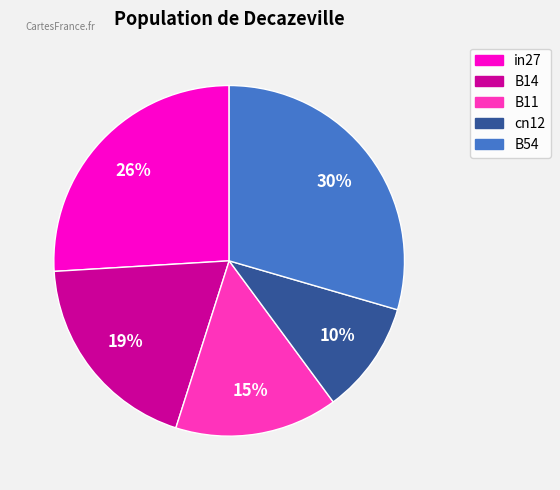

Does B14 represent more than half of the total?

No